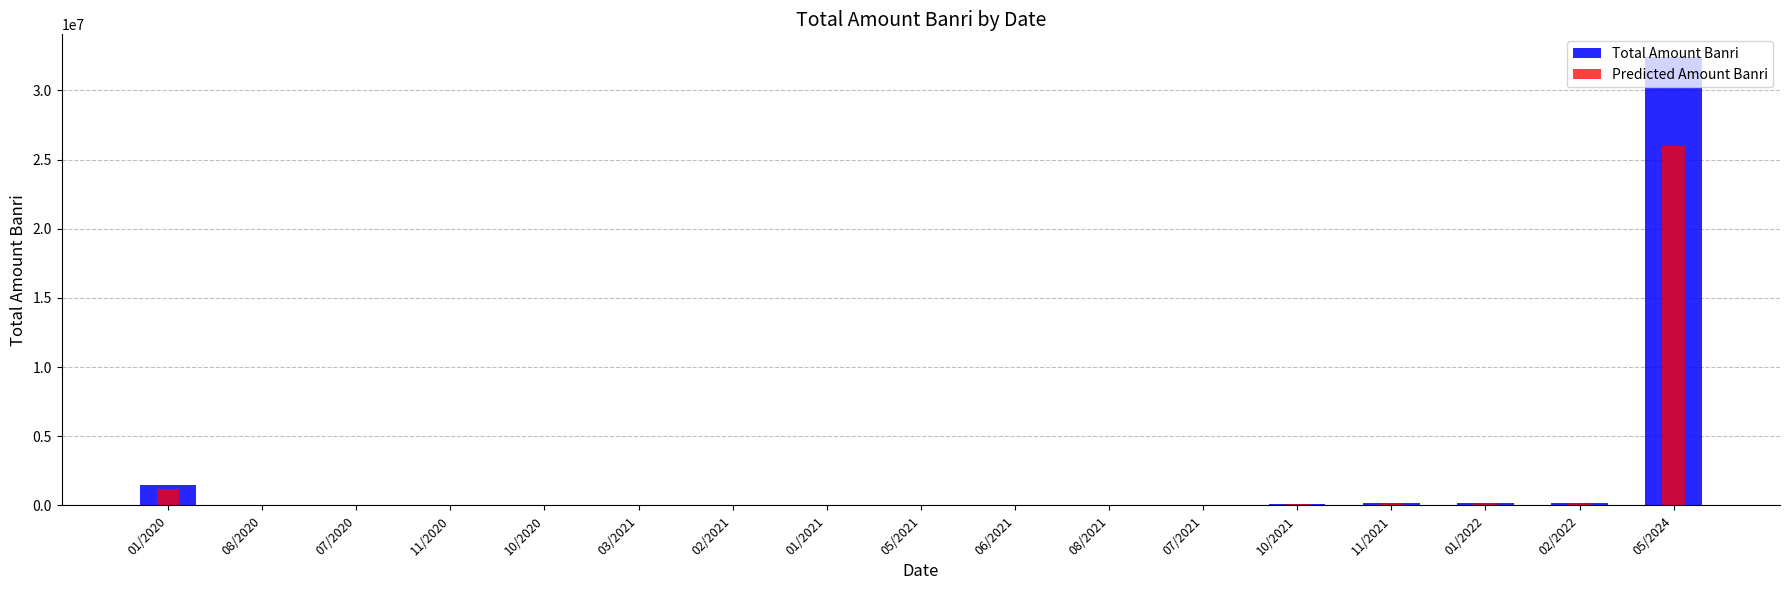

What is the label of the 15th bar from the right?

07/2020